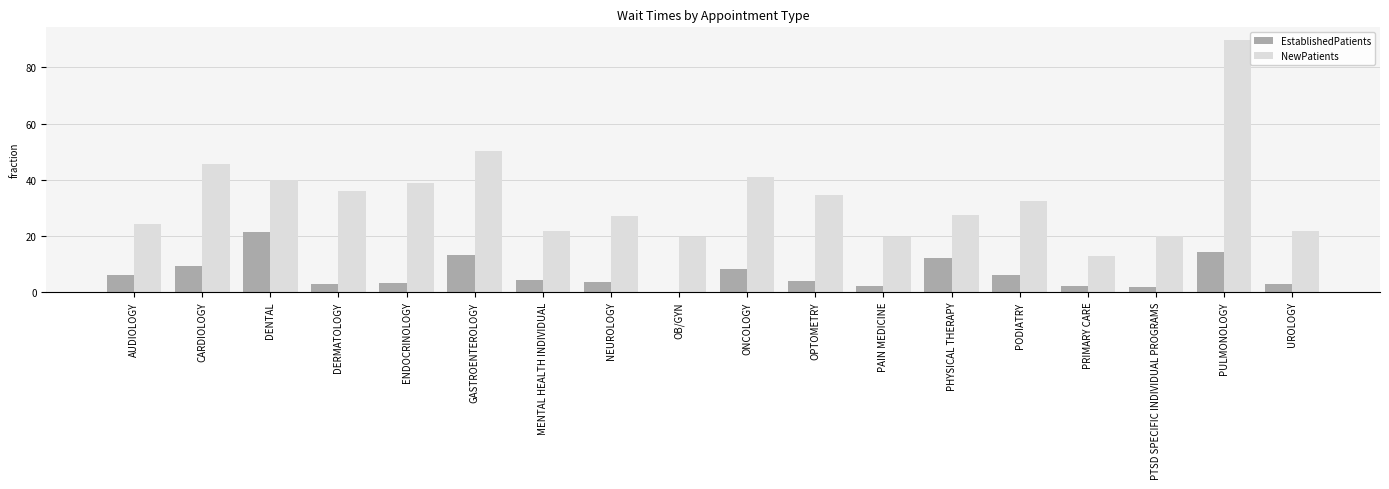

What is the total value across all series at MENTAL HEALTH INDIVIDUAL?

25.9